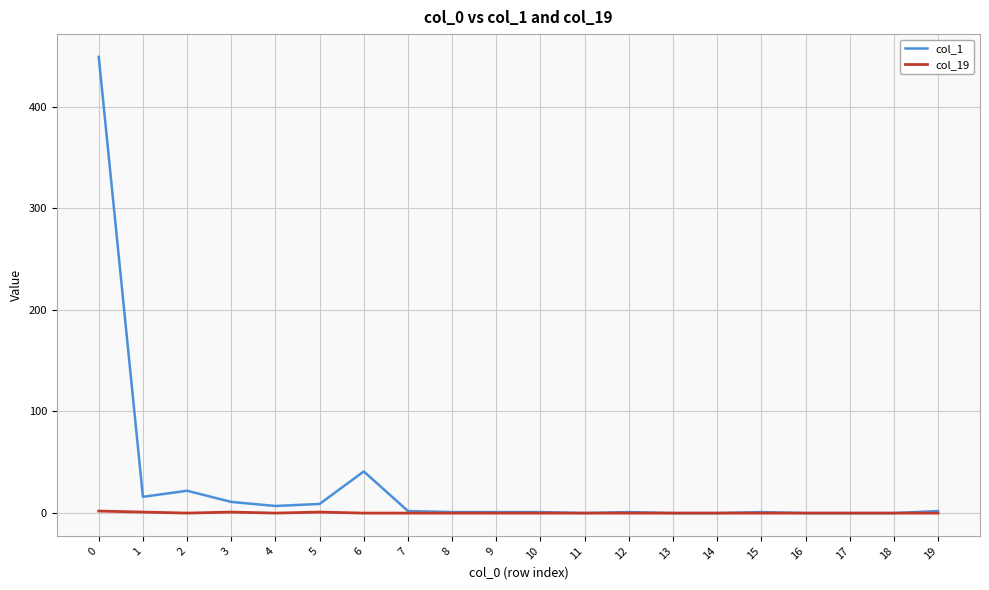

The value of col_1 at 16 is -141. True or false?

False